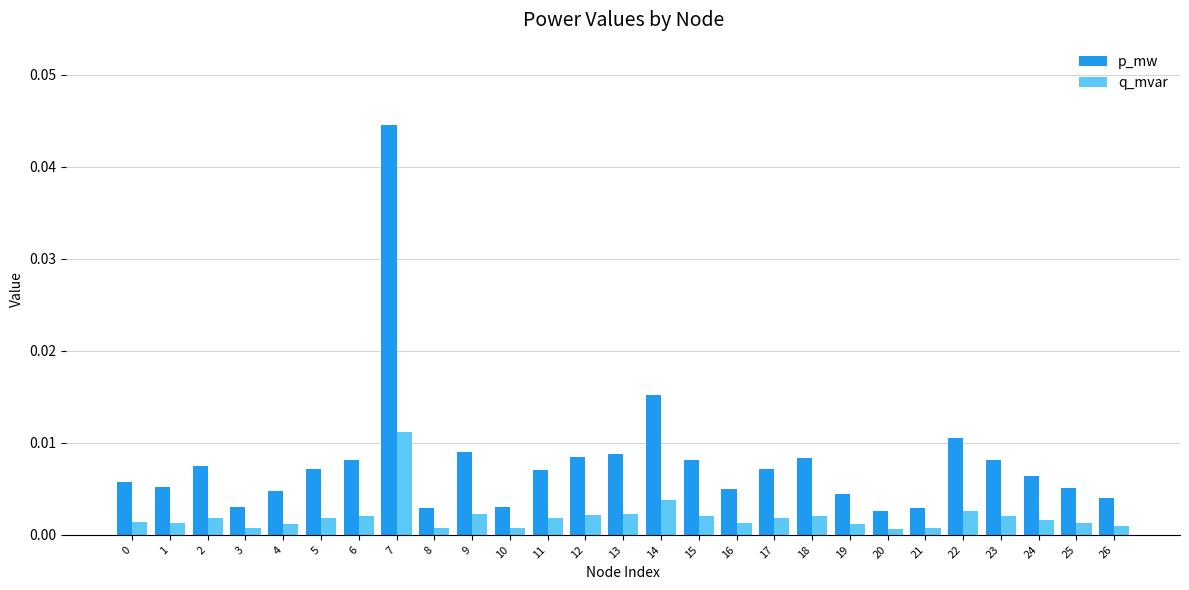

Rank the series by their maximum value, from lowest to highest.

q_mvar, p_mw